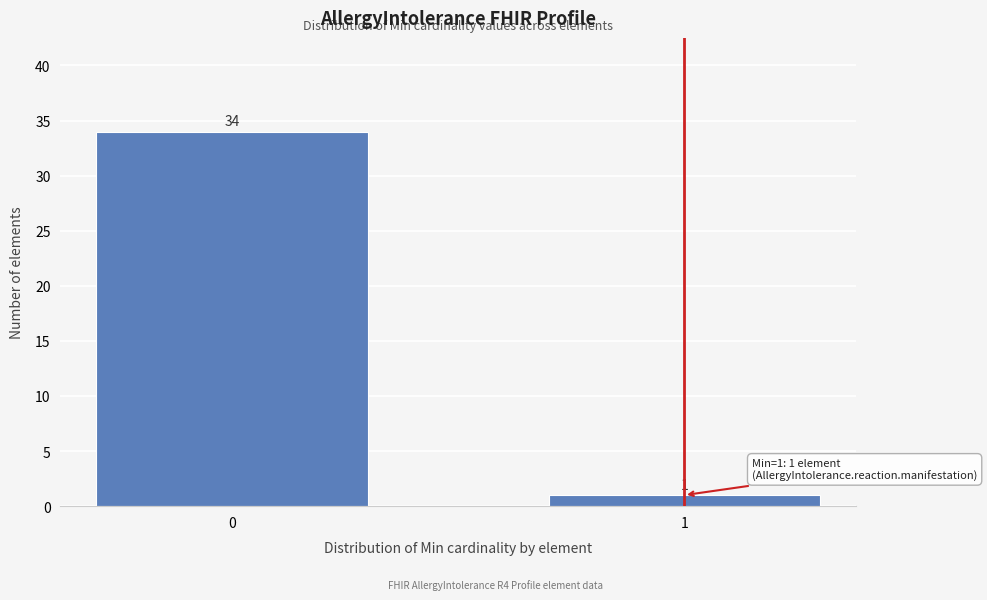

Reading left to right, extract all data points from this chart.

34	1